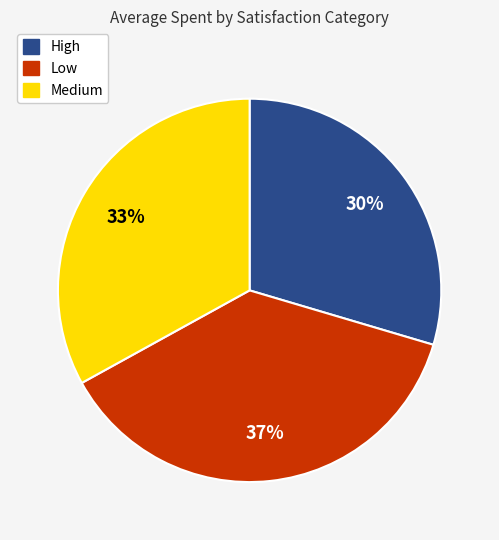

To the nearest percent, what portion does Low represent?

37%